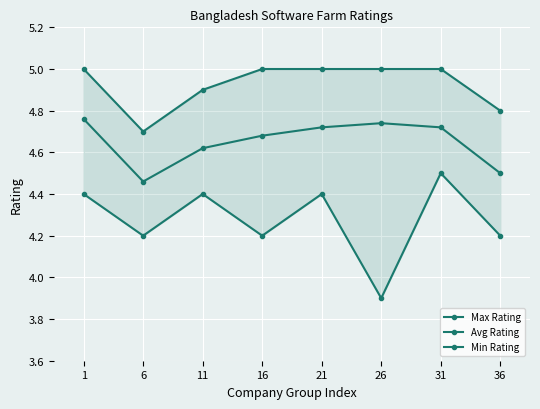

Is it true that Avg Rating equals 4.7 at 31?

True